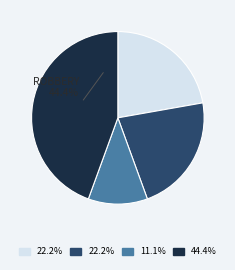

Does any single category account for the majority?

No